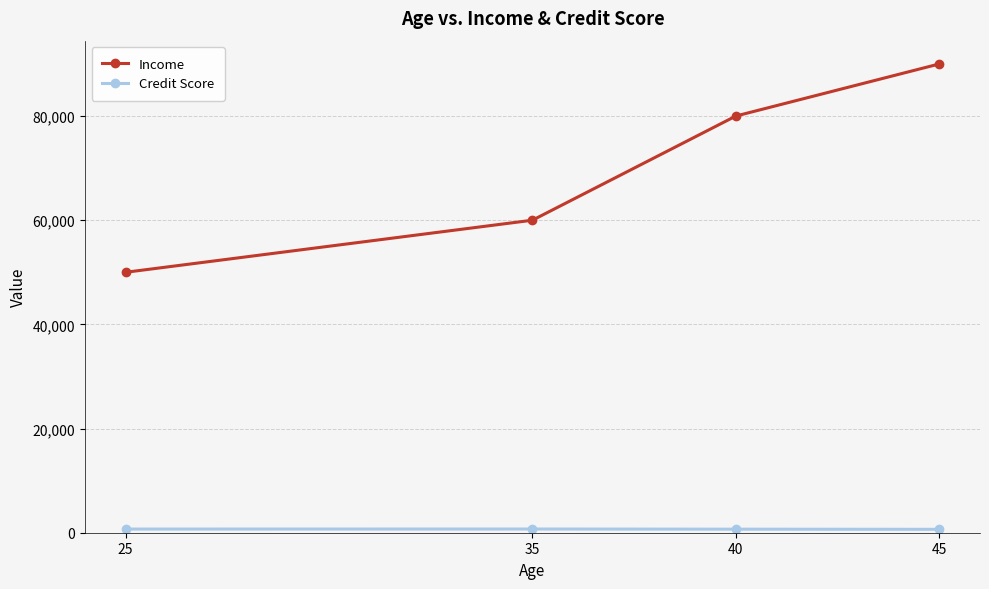

The value of Income at 35 is 60000. True or false?

True